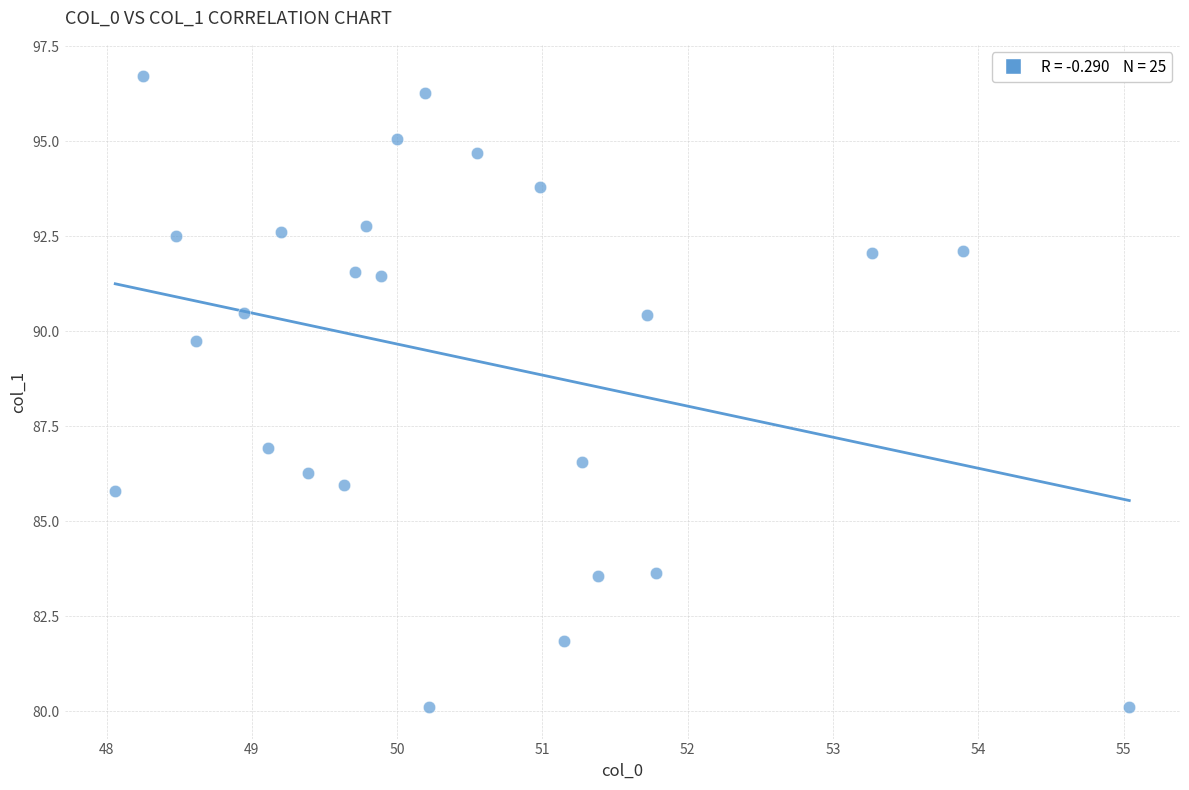

What Y value in the scatter plot is closest to 88?

86.9